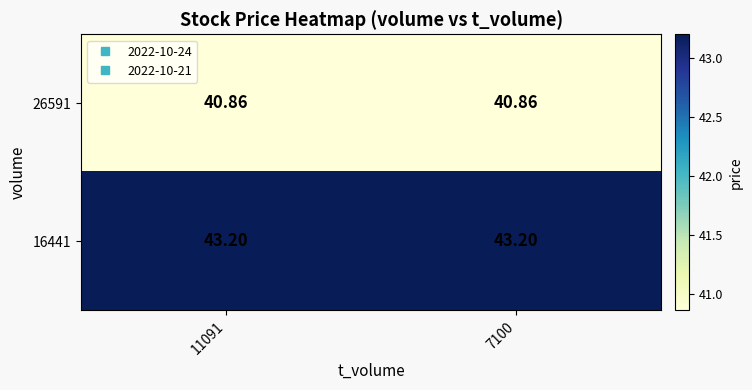

Is the value of 16441 at 7100 greater than the value of 26591 at 7100?

Yes